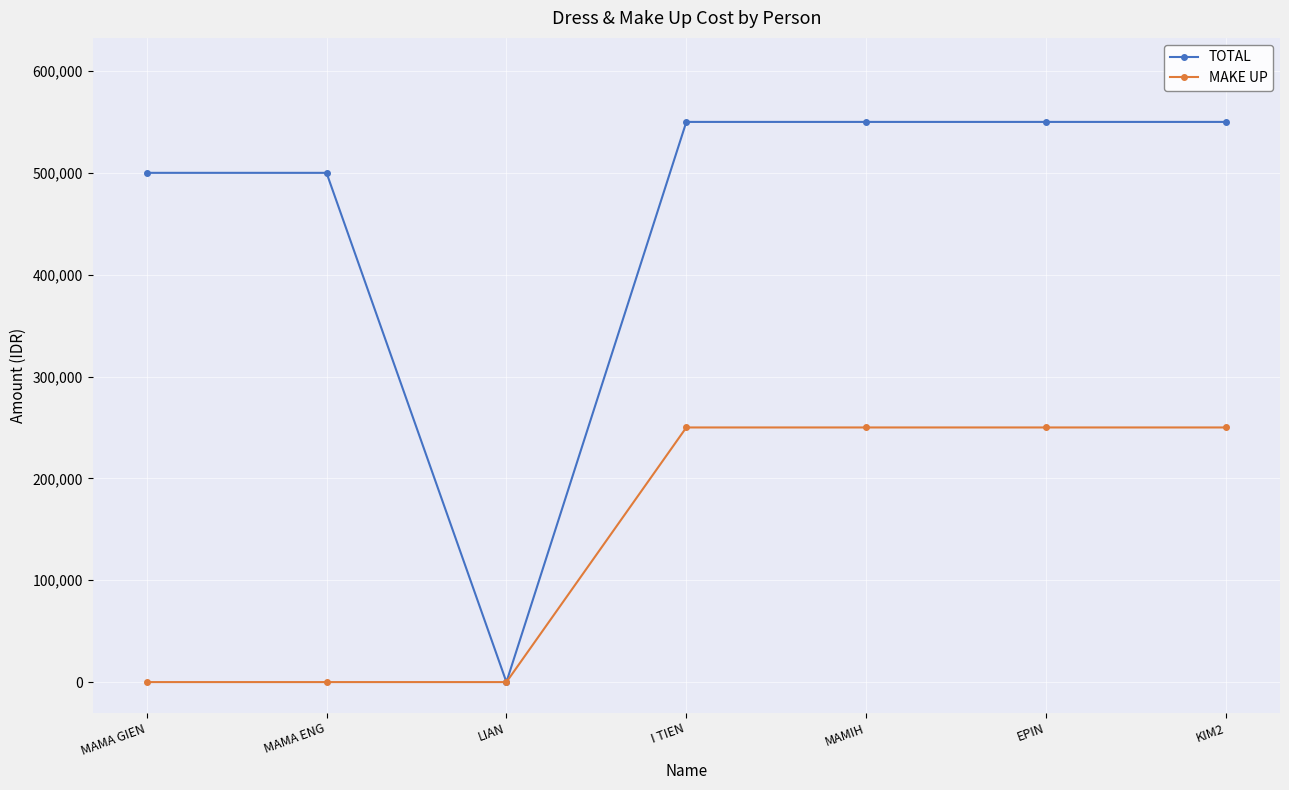

Reading left to right, extract all data points from this chart.

TOTAL: 500000	500000	0	550000	550000	550000	550000
MAKE UP: 0	0	0	250000	250000	250000	250000